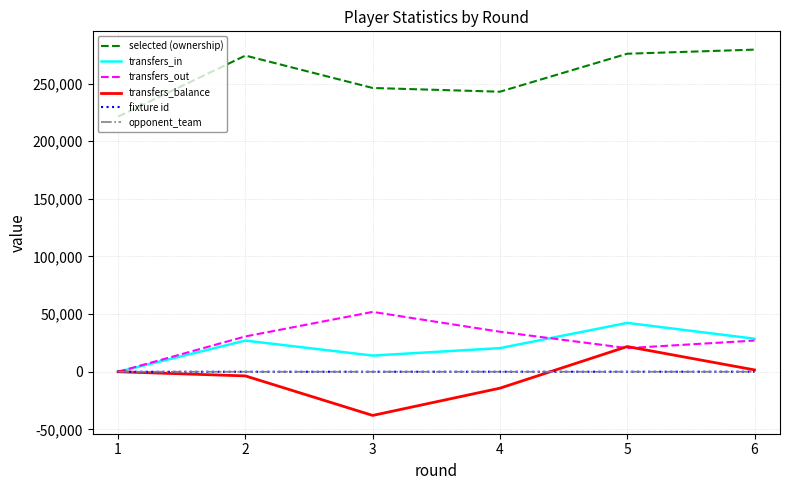

True or false: selected (ownership) and transfers_balance cross at least once.

False